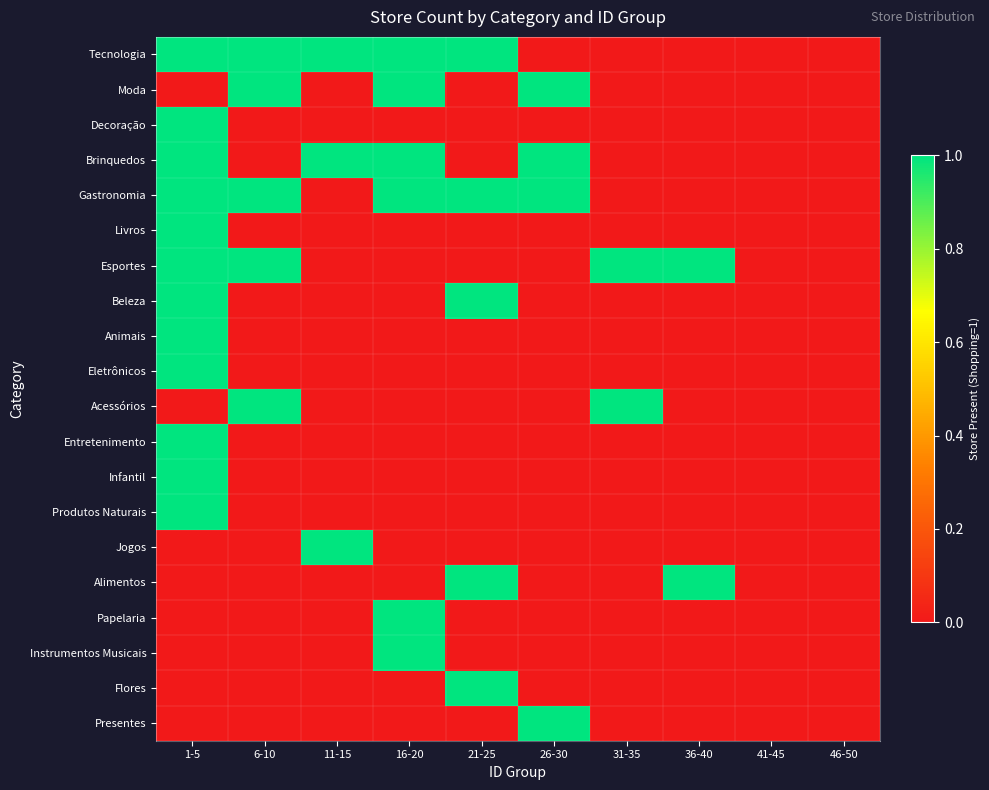

How many categories are shown in the chart?

10